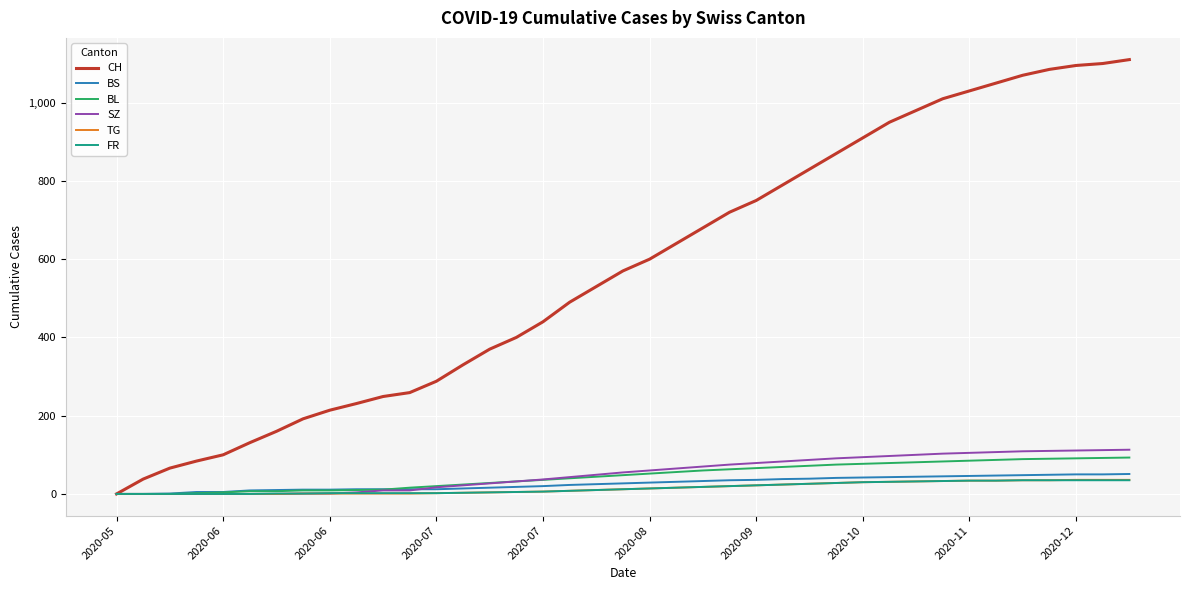

Which series has the largest total across all categories?

CH